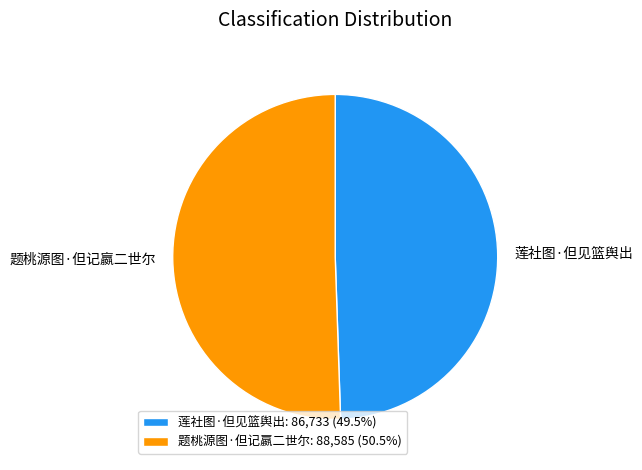

Is it true that 题桃源图·但记嬴二世尔 is 51% of the pie?

True